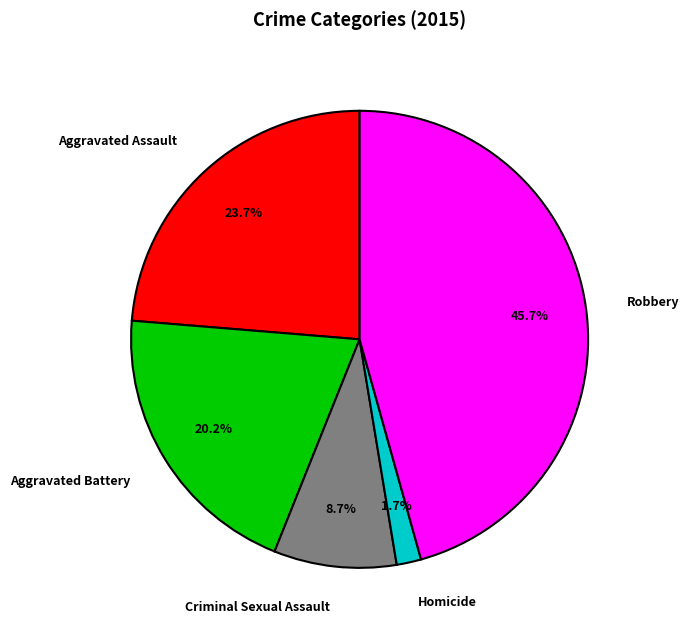

How much of the chart is everything except Homicide?

98.3%